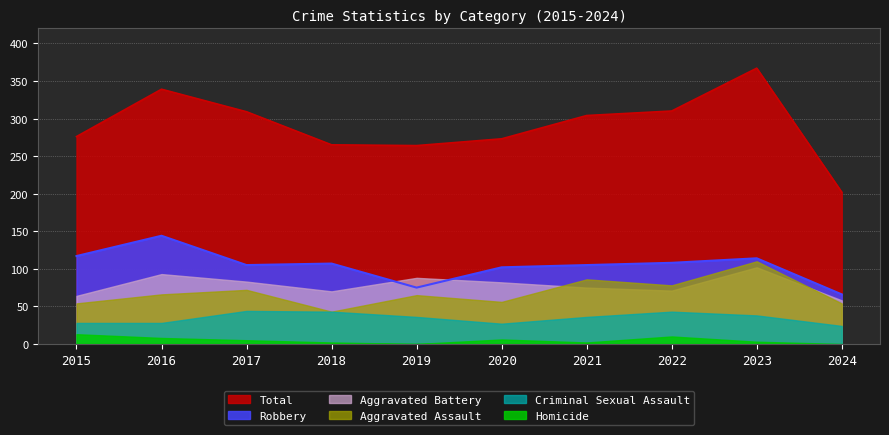

True or false: Criminal Sexual Assault and Total intersect in this chart.

False